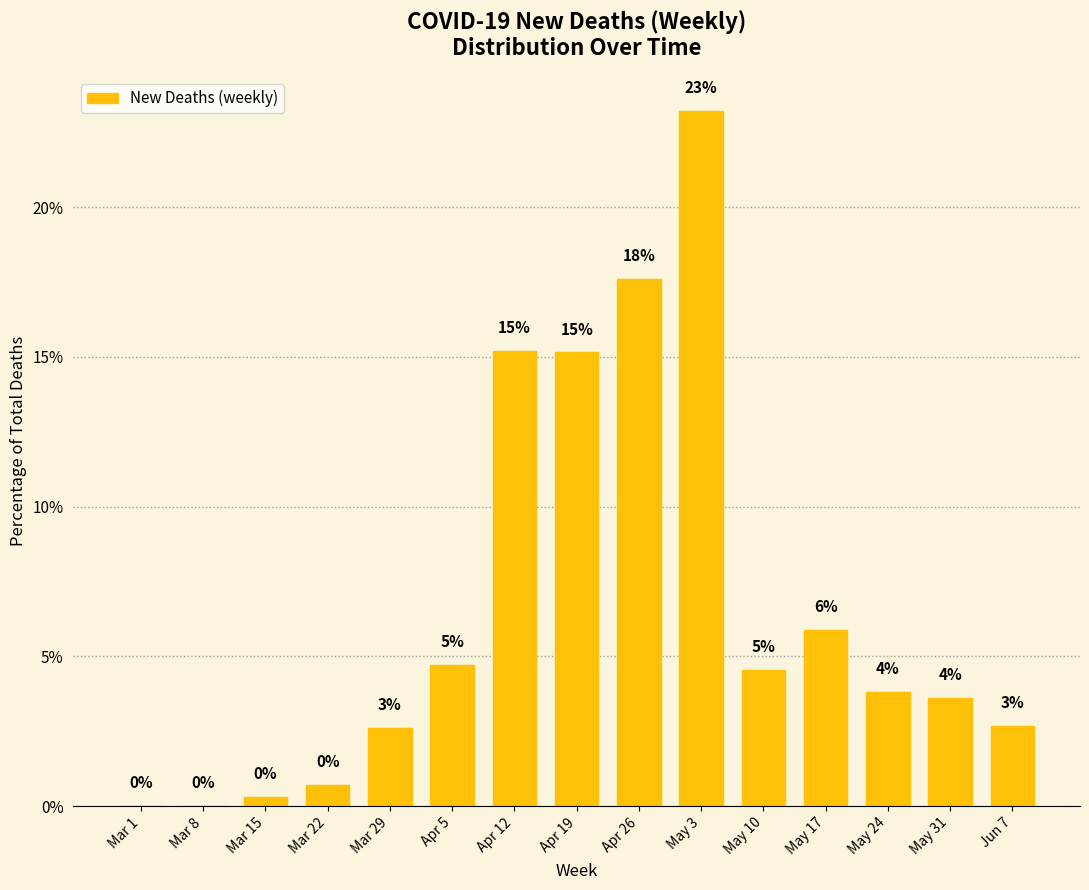

What is the difference between the maximum and minimum values?

23.2